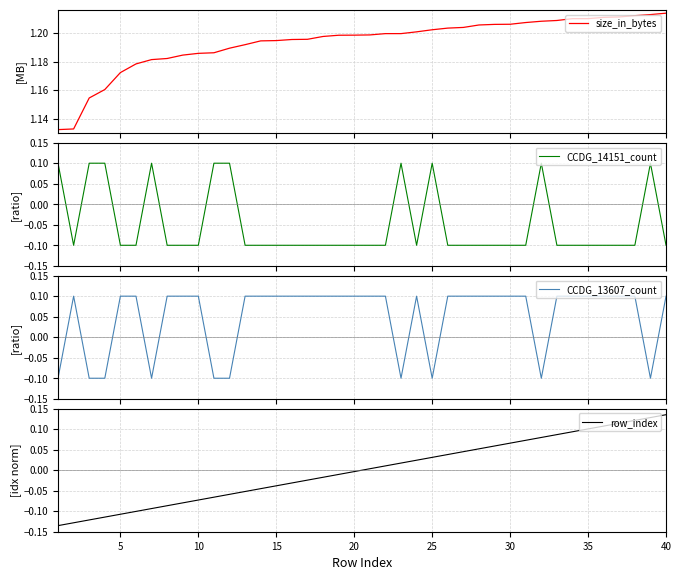

Count the number of data series in this chart.

4